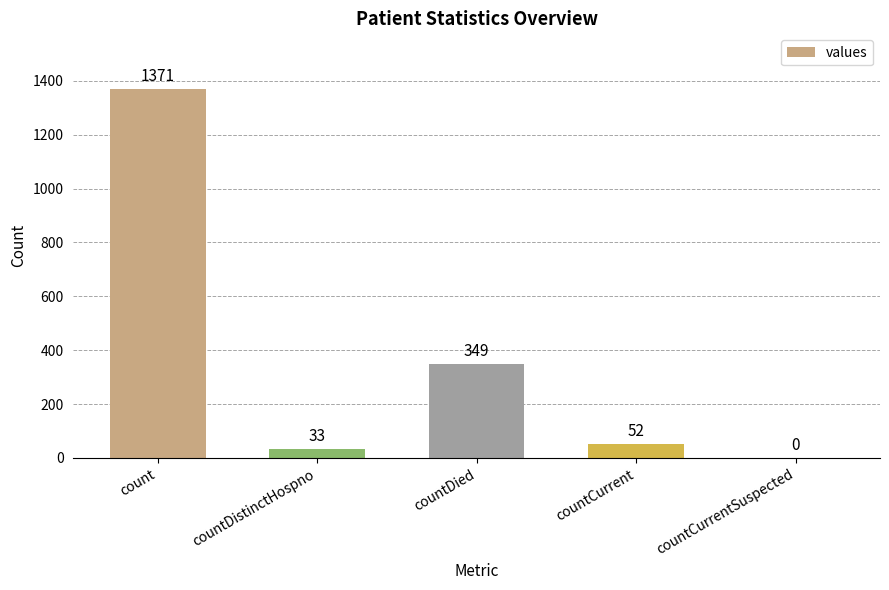

What is the maximum value shown in the chart?

1371